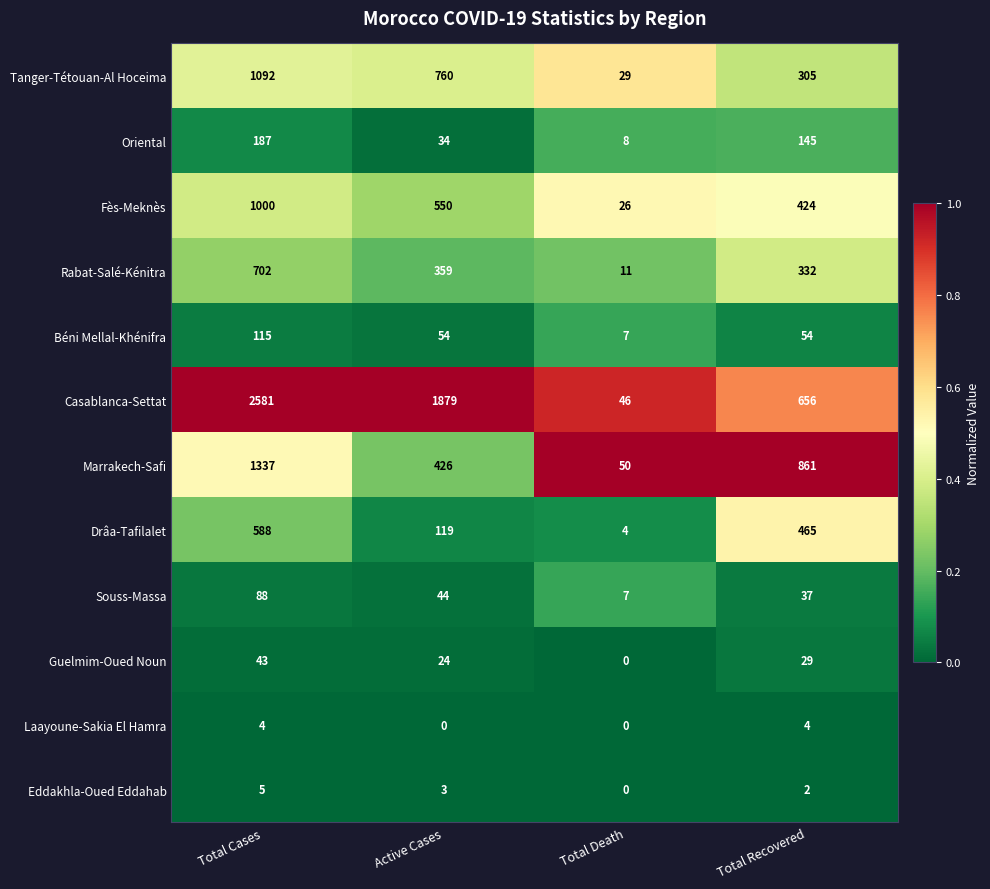

List the series in order of their peak value, lowest first.

Laayoune-Sakia El Hamra, Eddakhla-Oued Eddahab, Guelmim-Oued Noun, Souss-Massa, Béni Mellal-Khénifra, Oriental, Drâa-Tafilalet, Rabat-Salé-Kénitra, Fès-Meknès, Tanger-Tétouan-Al Hoceima, Marrakech-Safi, Casablanca-Settat